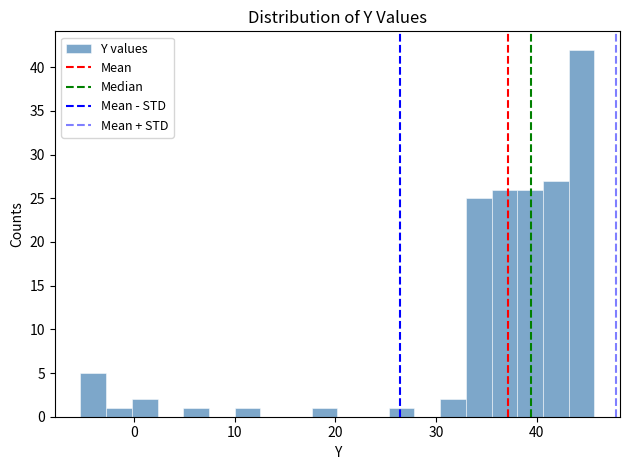

Around what value on the x-axis is the tallest bar? Give the approximate position of its centre, as read against the axis.

44